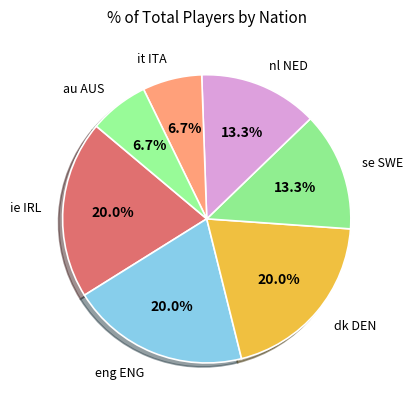

How many segments does this pie chart have?

7